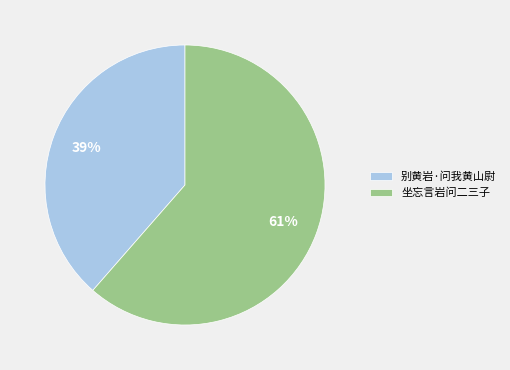

Approximately how many times larger is the value at 别黄岩·问我黄山尉 compared to 坐忘言岩问二三子?

0.6